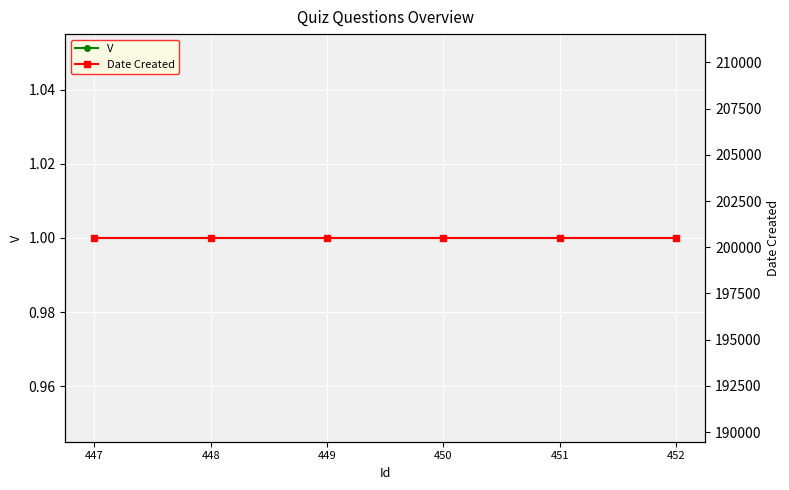

Reading right to left, list all the values displayed in this chart.

V: 452=1	451=1	450=1	449=1	448=1	447=1
Date Created: 452=200504	451=200504	450=200504	449=200504	448=200504	447=200504